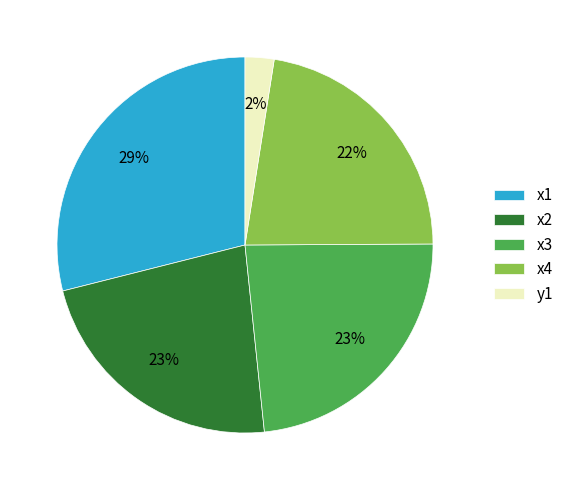

Is it true that x2 is 10% of the pie?

False